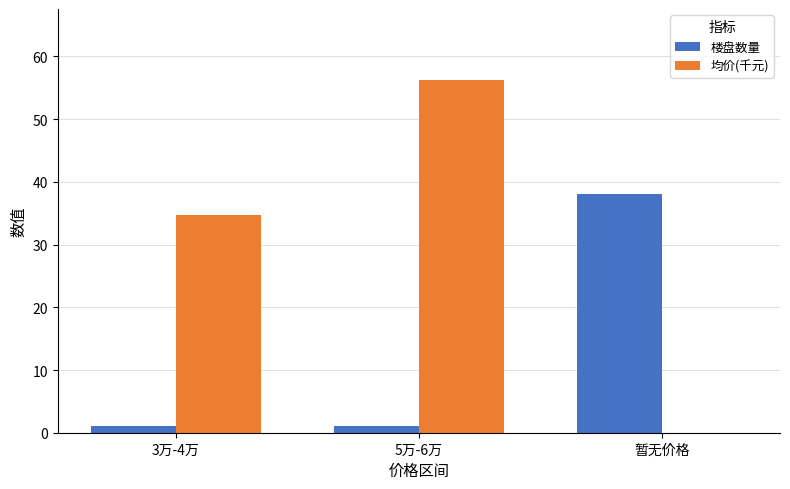

Is it true that 均价(千元) equals 17.7 at 5万-6万?

False